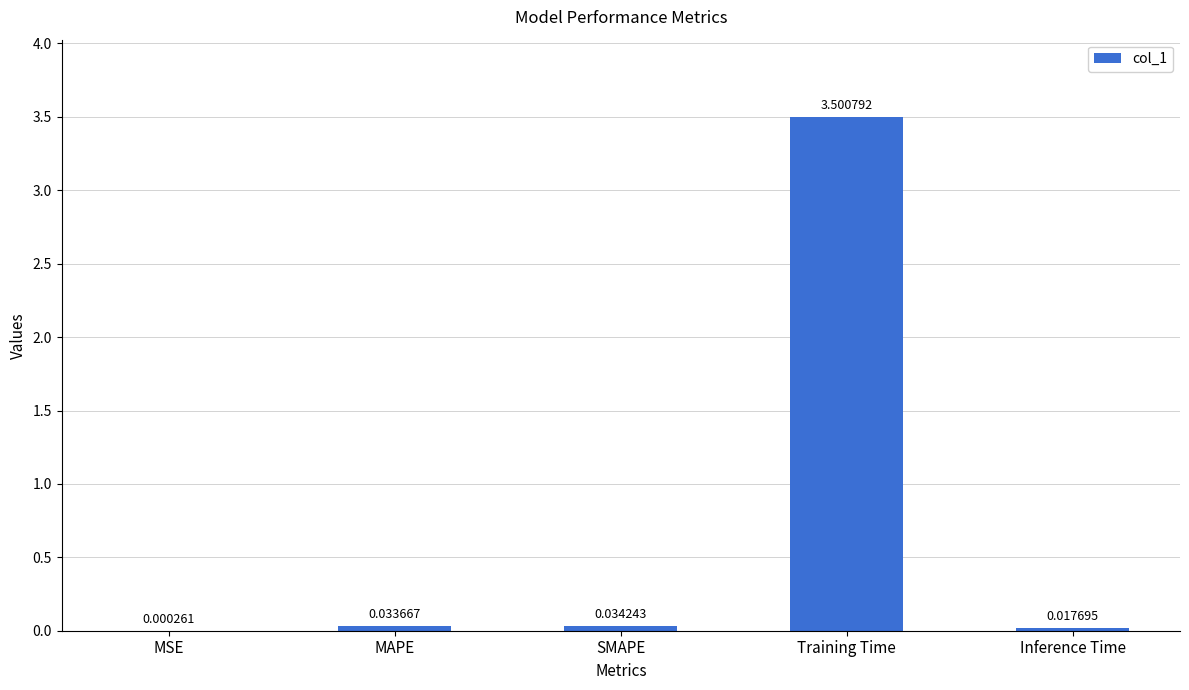

What is the greatest value displayed?

3.5